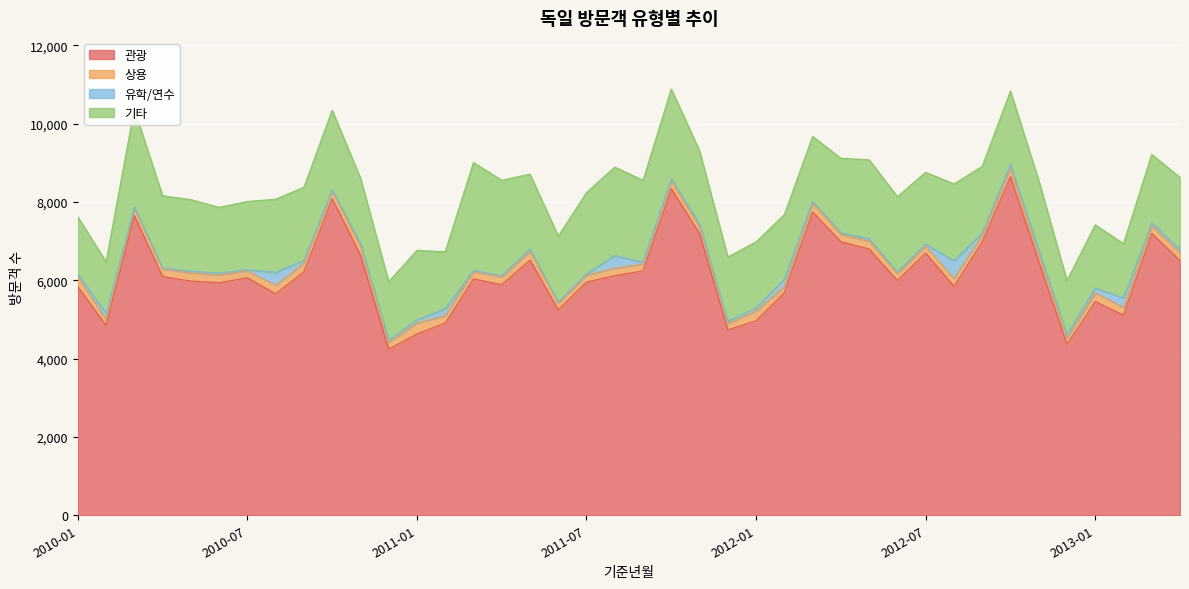

True or false: 상용 and 기타 intersect in this chart.

False